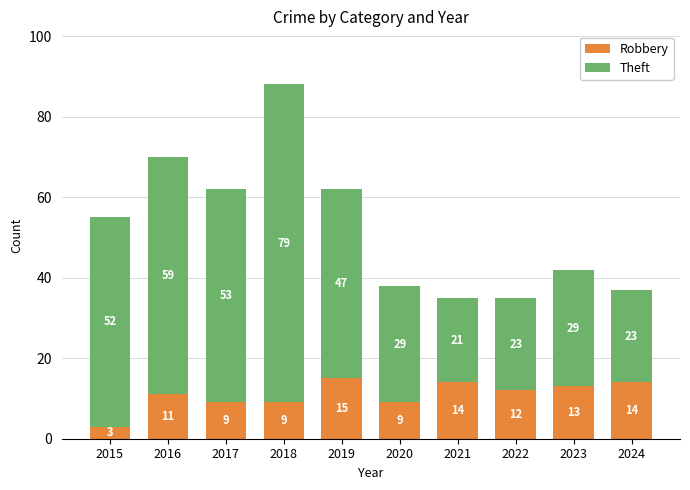

What is the sum of all Robbery values?

109